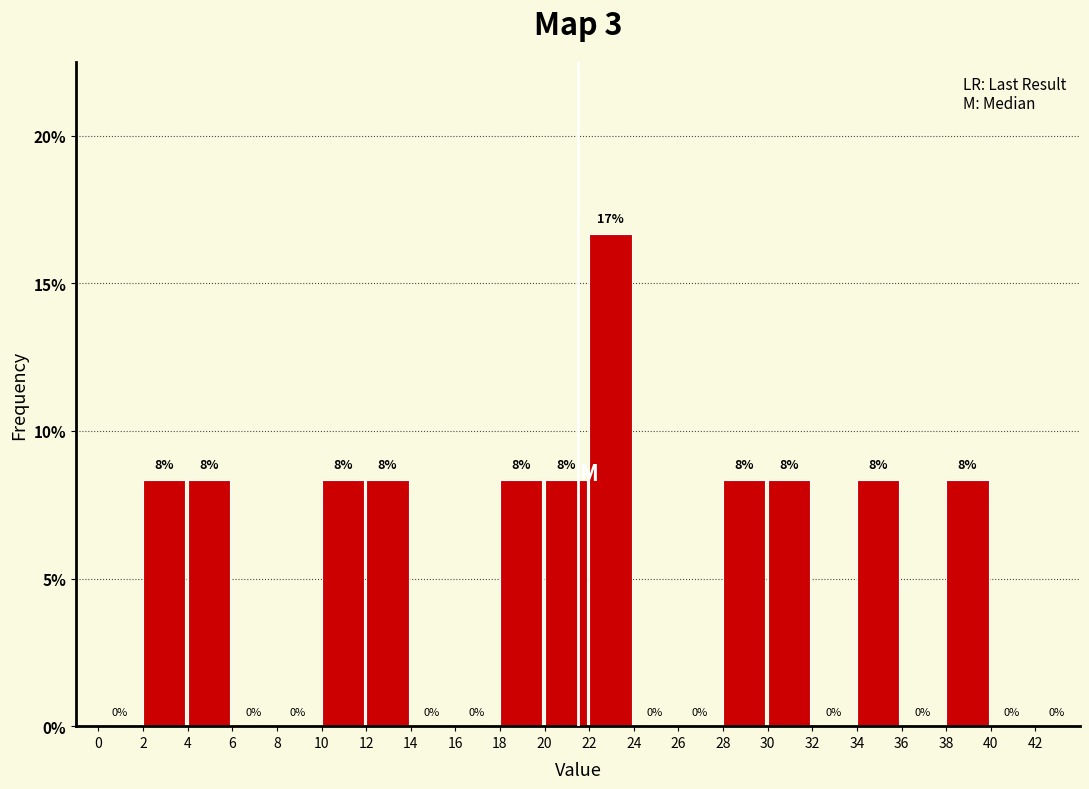

Which range on the x-axis has the tallest bar?

22 to 24